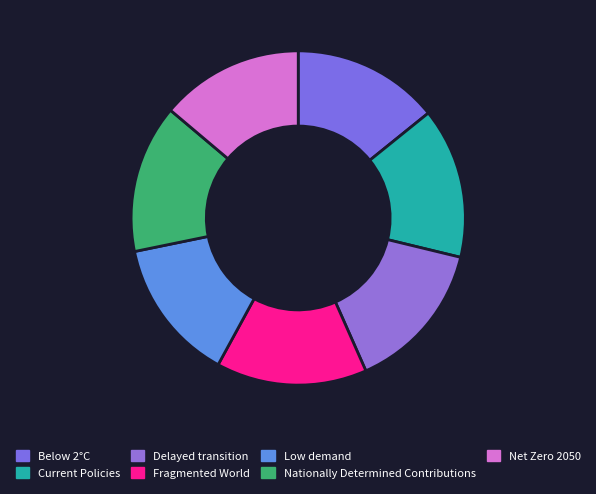

Which slice is the smallest?

Low demand